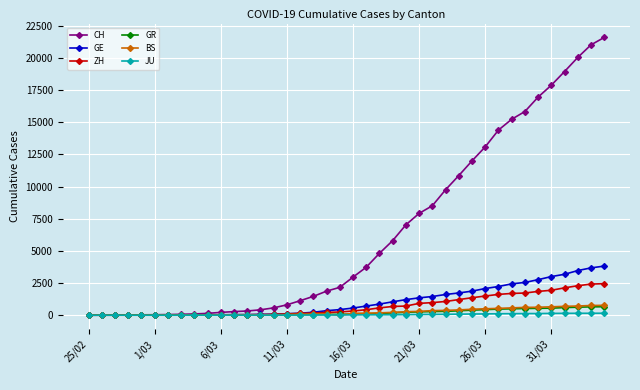

What is the greatest value displayed?

21582